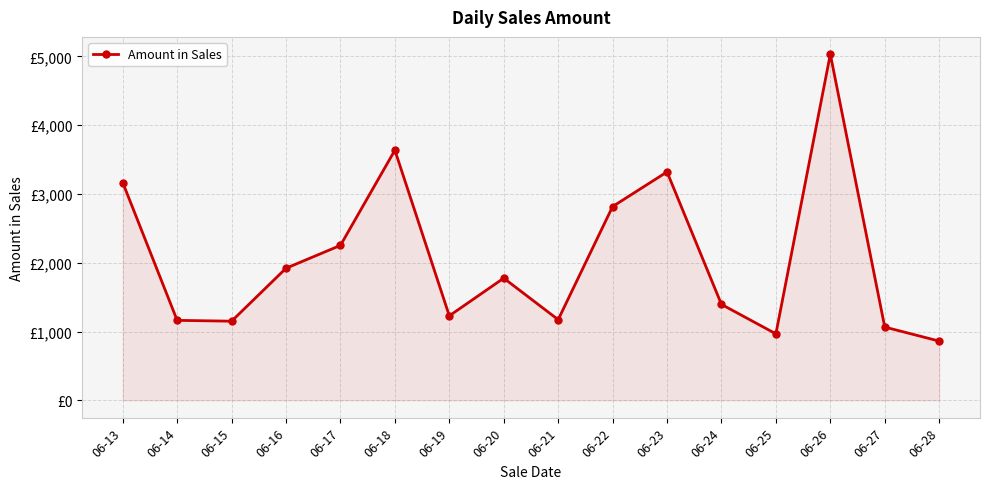

What is the average value?

2058.1